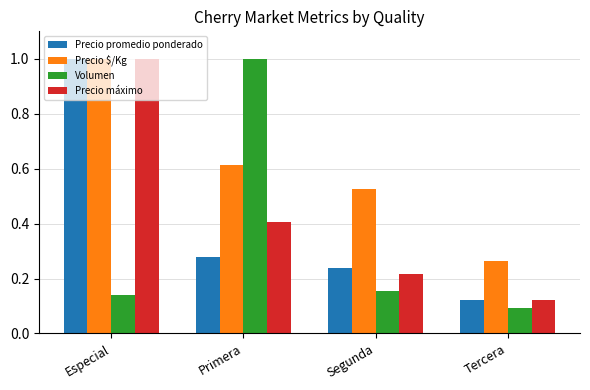

At which category is the sum across all series the highest?

Especial